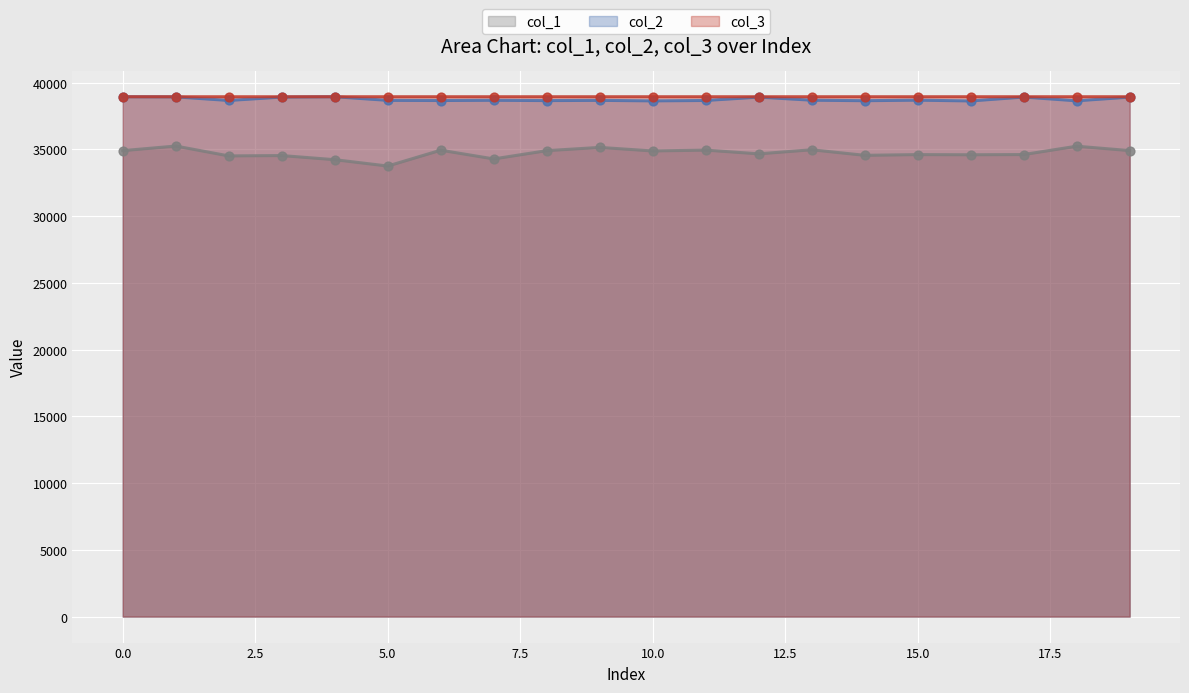

At which category is the sum across all series the highest?

1